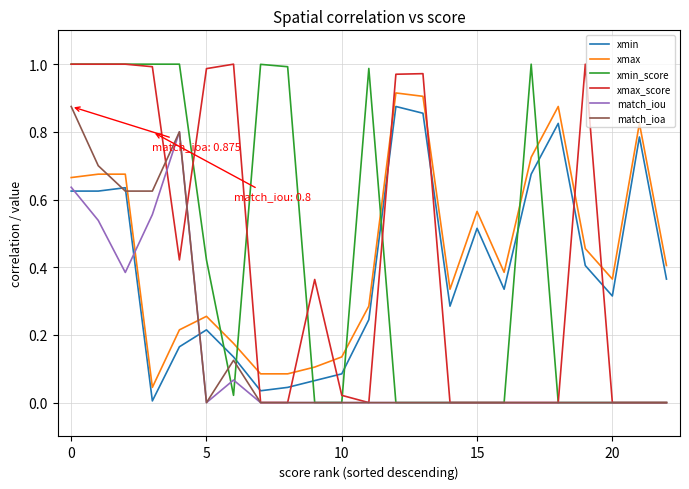

In match_ioa, how many points are higher than both neighbors (excluding endpoints)?

2